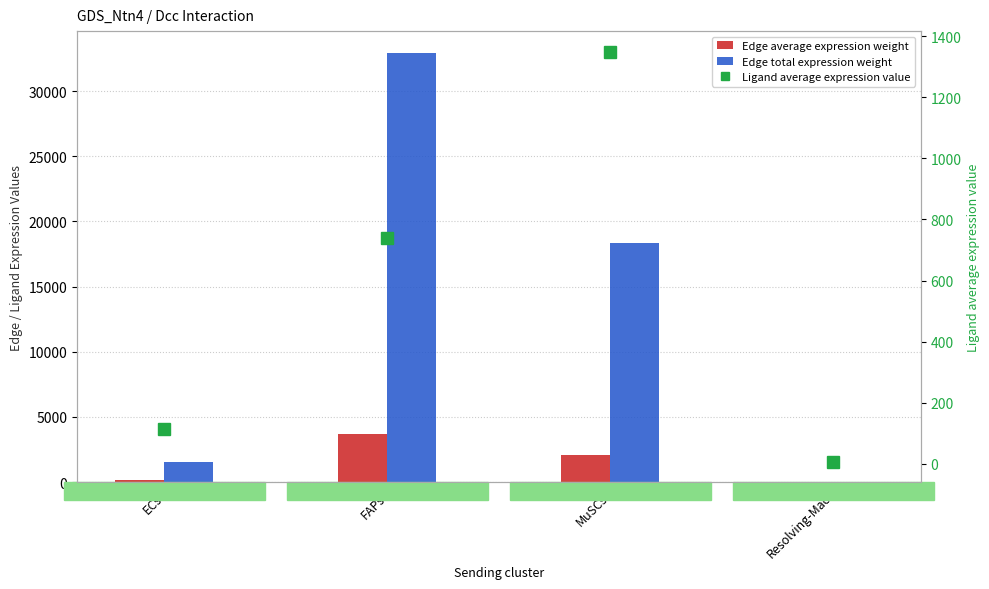

What is the label of the 1st bar from the right?

Resolving-Mac